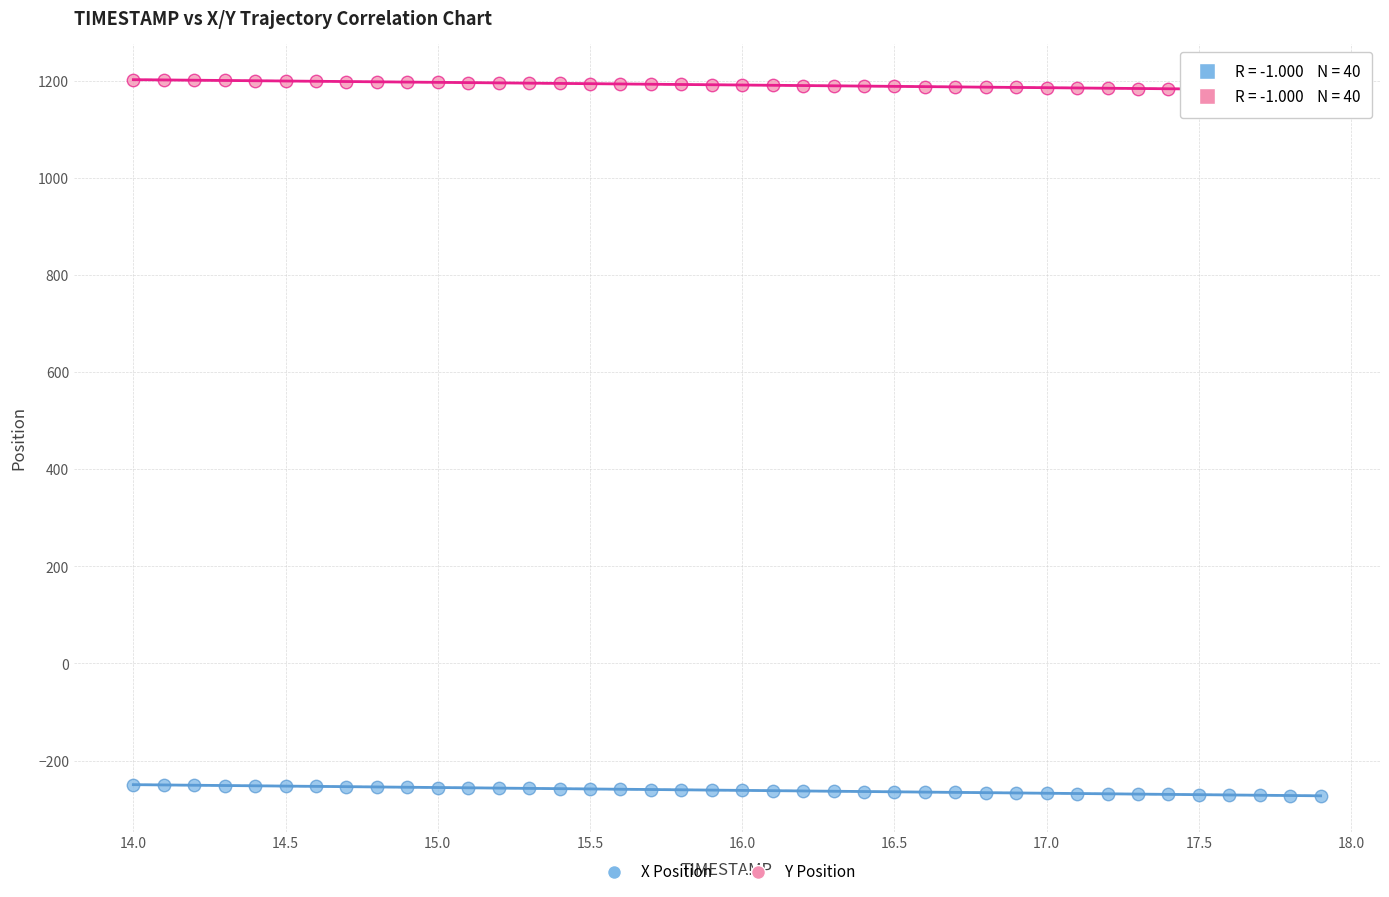

What are all the series names shown in the legend?

X Position, Y Position